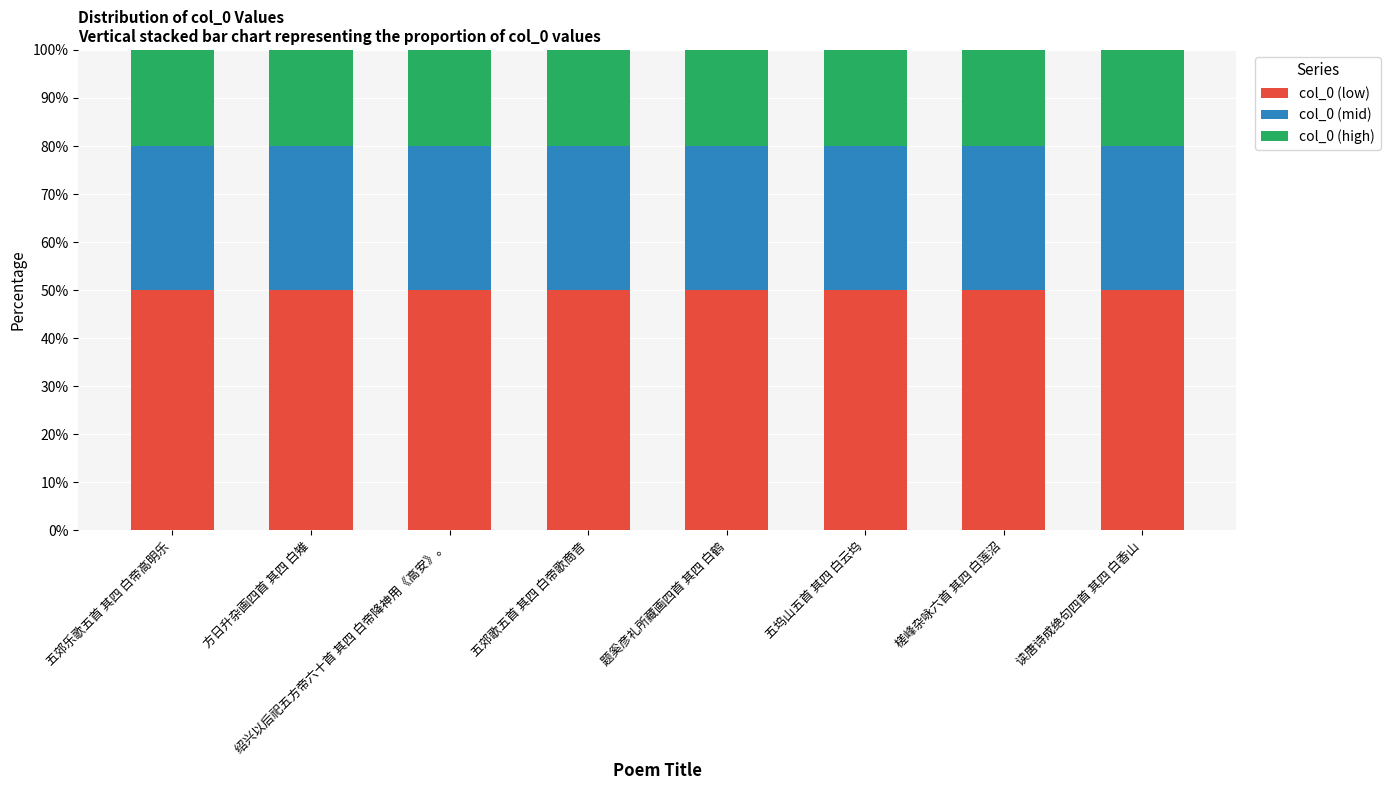

Is it true that col_0 (low) equals 50.0 at 绍兴以后祀五方帝六十首 其四 白帝降神用《高安》。?

True